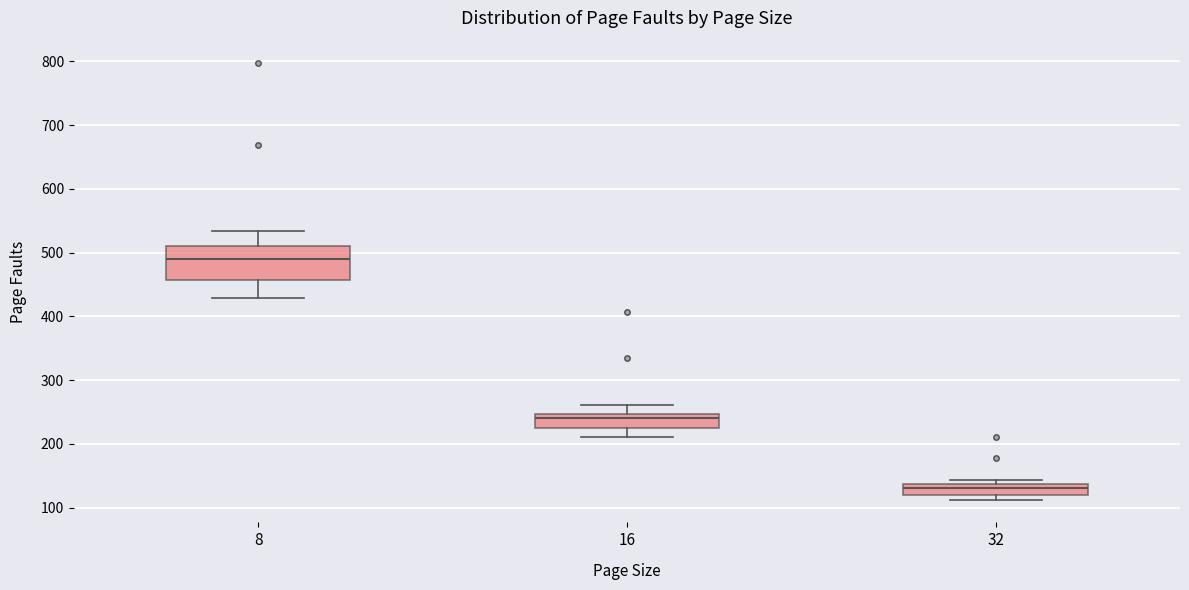

Where does the median line of the box at x = 16 sit on the y-axis? The values are not printed on the chart, so give them approximately, as read against the axis.

240